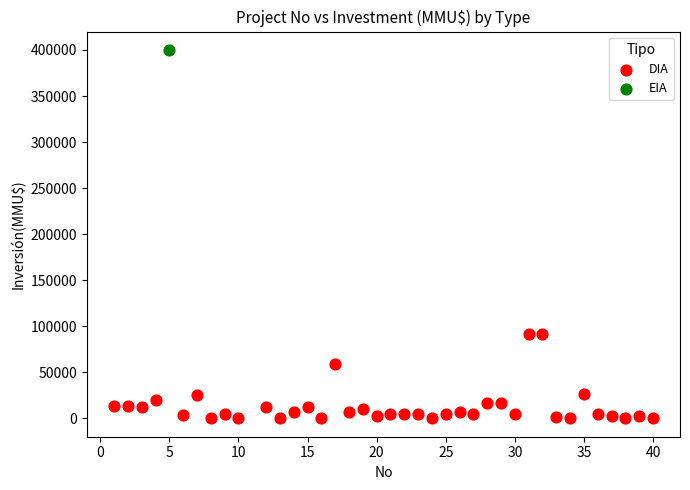

What are all the series names shown in the legend?

DIA, EIA